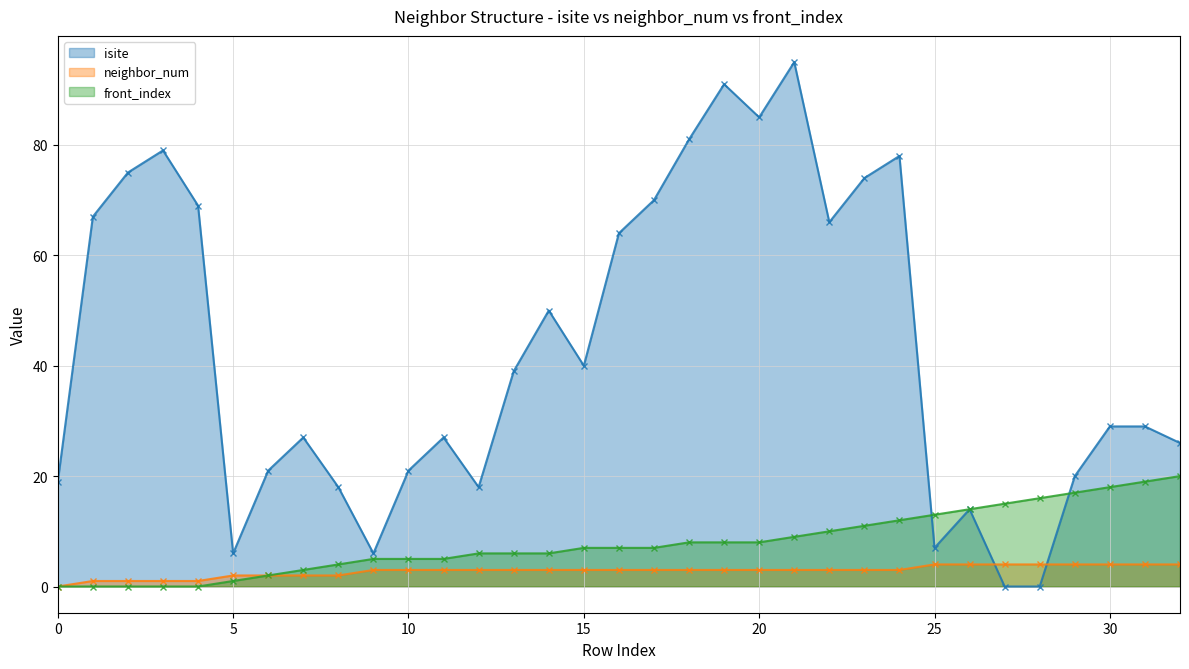

What is the difference between the maximum and second lowest values in the front_index series?

20